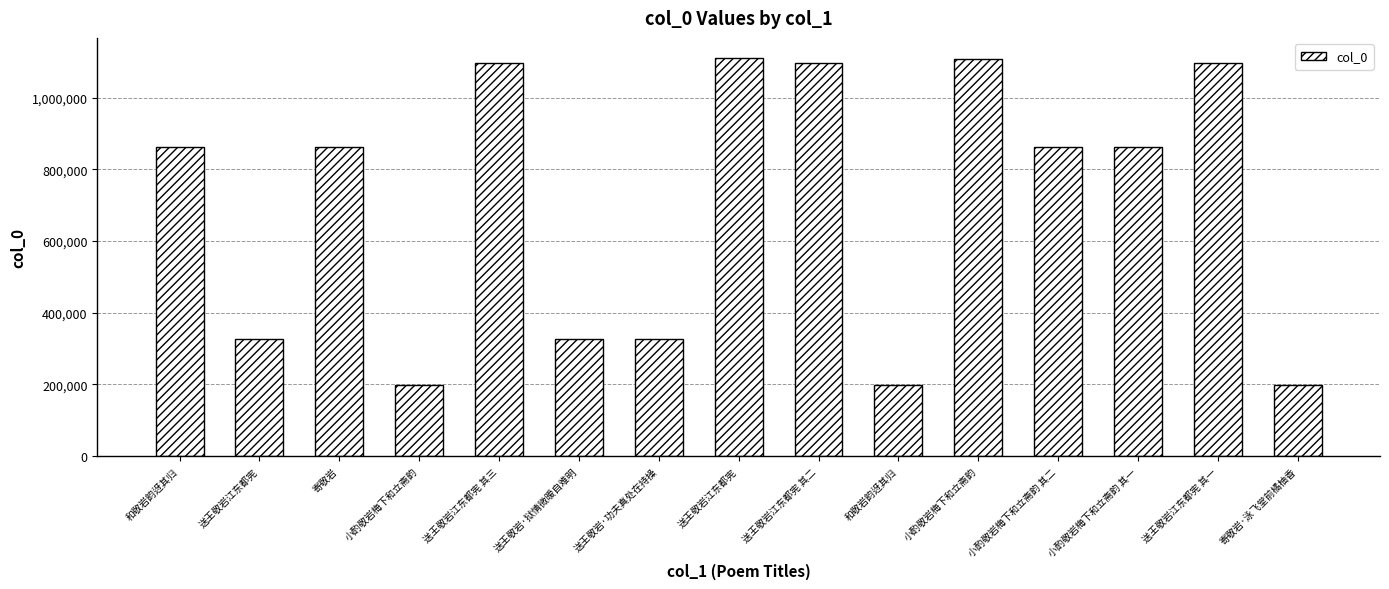

How many bars are there in total?

15